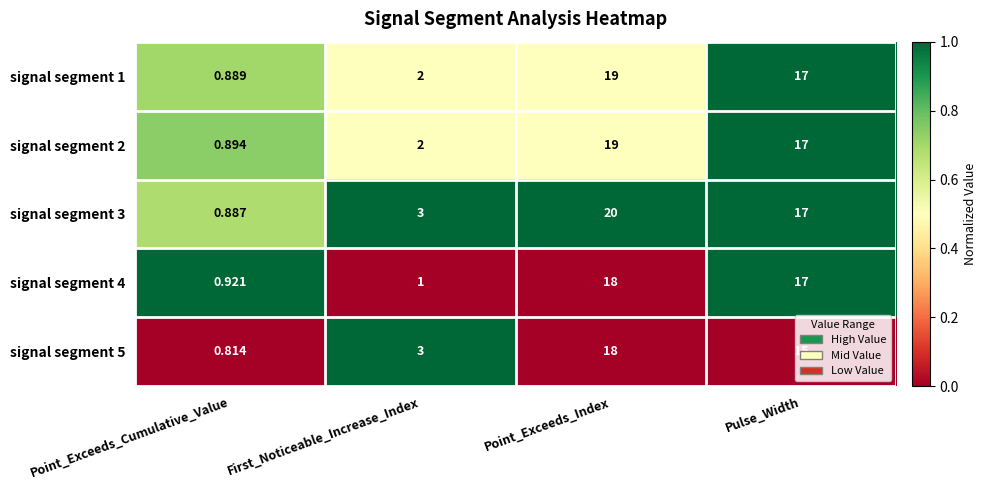

What is the greatest value displayed?

20.0